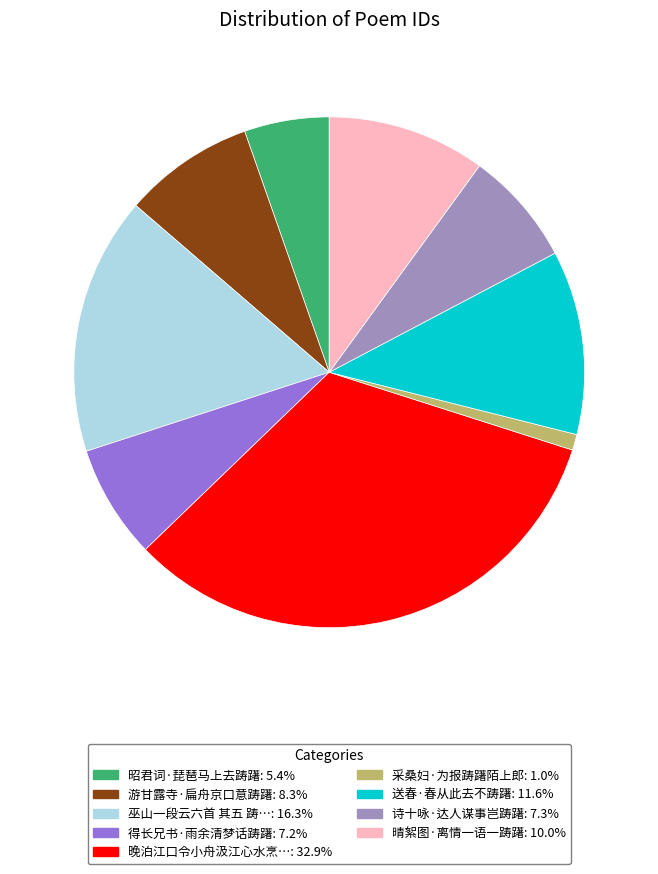

Is there a majority slice in this chart?

No